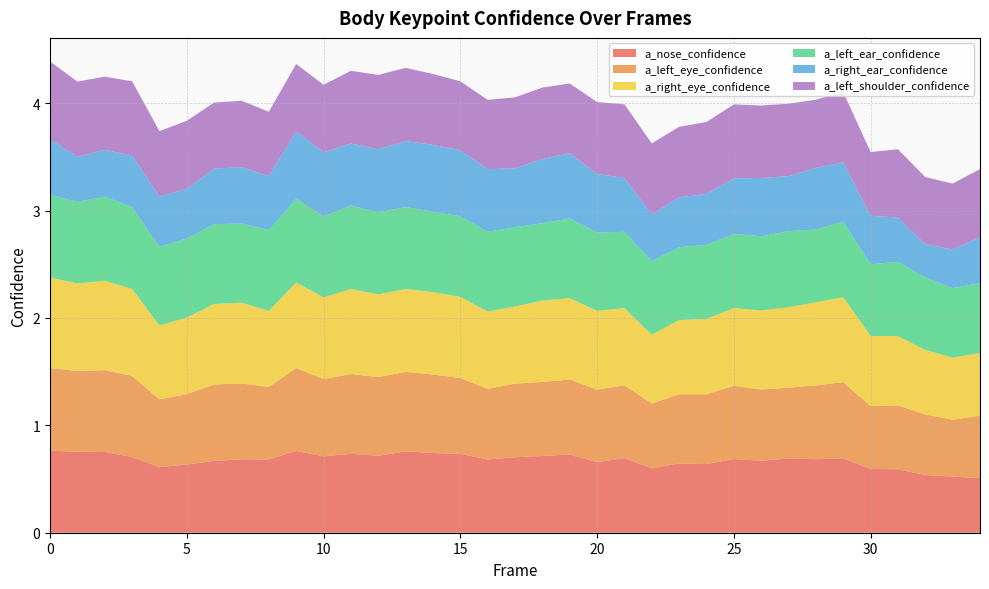

Reading left to right, list all the values displayed in this chart.

a_nose_confidence: 0=0.8	1=0.8	2=0.8	3=0.7	4=0.6	5=0.6	6=0.7	7=0.7	8=0.7	9=0.8	10=0.7	11=0.7	12=0.7	13=0.8	14=0.7	15=0.7	16=0.7	17=0.7	18=0.7	19=0.7	20=0.7	21=0.7	22=0.6	23=0.6	24=0.6	25=0.7	26=0.7	27=0.7	28=0.7	29=0.7	30=0.6	31=0.6	32=0.5	33=0.5	34=0.5
a_left_eye_confidence: 0=0.8	1=0.8	2=0.8	3=0.8	4=0.6	5=0.7	6=0.7	7=0.7	8=0.7	9=0.8	10=0.7	11=0.7	12=0.7	13=0.7	14=0.7	15=0.7	16=0.7	17=0.7	18=0.7	19=0.7	20=0.7	21=0.7	22=0.6	23=0.6	24=0.7	25=0.7	26=0.7	27=0.7	28=0.7	29=0.7	30=0.6	31=0.6	32=0.6	33=0.5	34=0.6
a_right_eye_confidence: 0=0.8	1=0.8	2=0.8	3=0.8	4=0.7	5=0.7	6=0.7	7=0.8	8=0.7	9=0.8	10=0.8	11=0.8	12=0.8	13=0.8	14=0.8	15=0.8	16=0.7	17=0.7	18=0.8	19=0.8	20=0.7	21=0.7	22=0.6	23=0.7	24=0.7	25=0.7	26=0.7	27=0.7	28=0.8	29=0.8	30=0.7	31=0.6	32=0.6	33=0.6	34=0.6
a_left_ear_confidence: 0=0.8	1=0.8	2=0.8	3=0.8	4=0.7	5=0.7	6=0.7	7=0.7	8=0.8	9=0.8	10=0.8	11=0.8	12=0.8	13=0.8	14=0.7	15=0.8	16=0.7	17=0.7	18=0.7	19=0.7	20=0.7	21=0.7	22=0.7	23=0.7	24=0.7	25=0.7	26=0.7	27=0.7	28=0.7	29=0.7	30=0.7	31=0.7	32=0.7	33=0.6	34=0.6
a_right_ear_confidence: 0=0.5	1=0.4	2=0.4	3=0.5	4=0.5	5=0.5	6=0.5	7=0.5	8=0.5	9=0.6	10=0.6	11=0.6	12=0.6	13=0.6	14=0.6	15=0.6	16=0.6	17=0.5	18=0.6	19=0.6	20=0.5	21=0.5	22=0.4	23=0.5	24=0.5	25=0.5	26=0.5	27=0.5	28=0.6	29=0.6	30=0.5	31=0.4	32=0.3	33=0.4	34=0.4
a_left_shoulder_confidence: 0=0.7	1=0.7	2=0.7	3=0.7	4=0.6	5=0.6	6=0.6	7=0.6	8=0.6	9=0.6	10=0.6	11=0.7	12=0.7	13=0.7	14=0.7	15=0.6	16=0.6	17=0.7	18=0.7	19=0.6	20=0.7	21=0.7	22=0.7	23=0.7	24=0.7	25=0.7	26=0.7	27=0.7	28=0.6	29=0.7	30=0.6	31=0.6	32=0.6	33=0.6	34=0.6